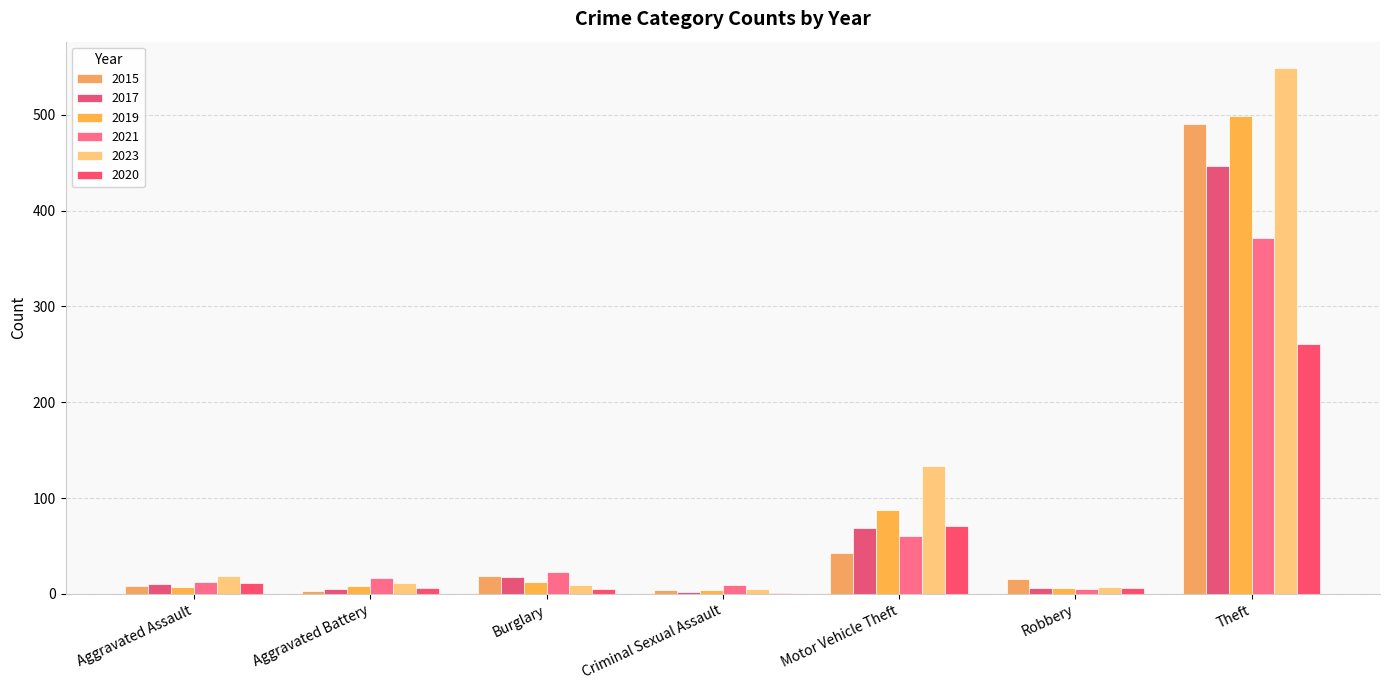

What are all the series names shown in the legend?

2015, 2017, 2019, 2021, 2023, 2020